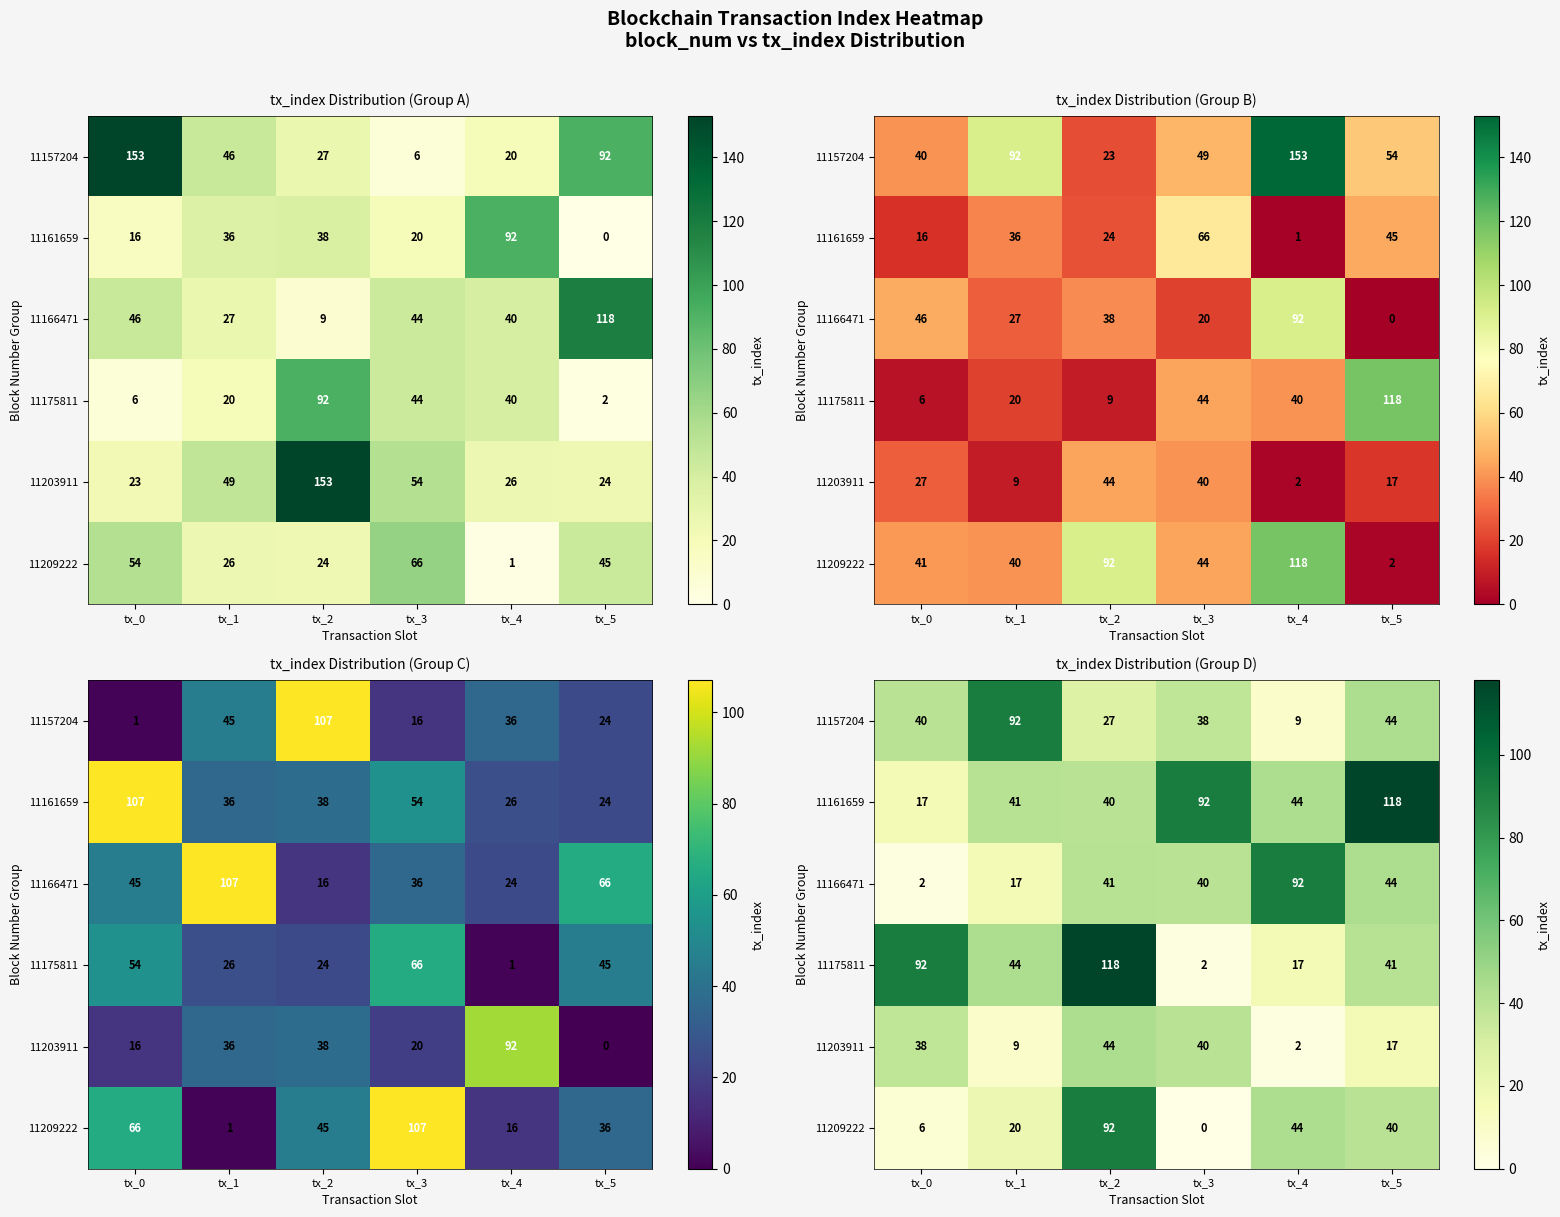

What is the sum of all 11161659 values?

352